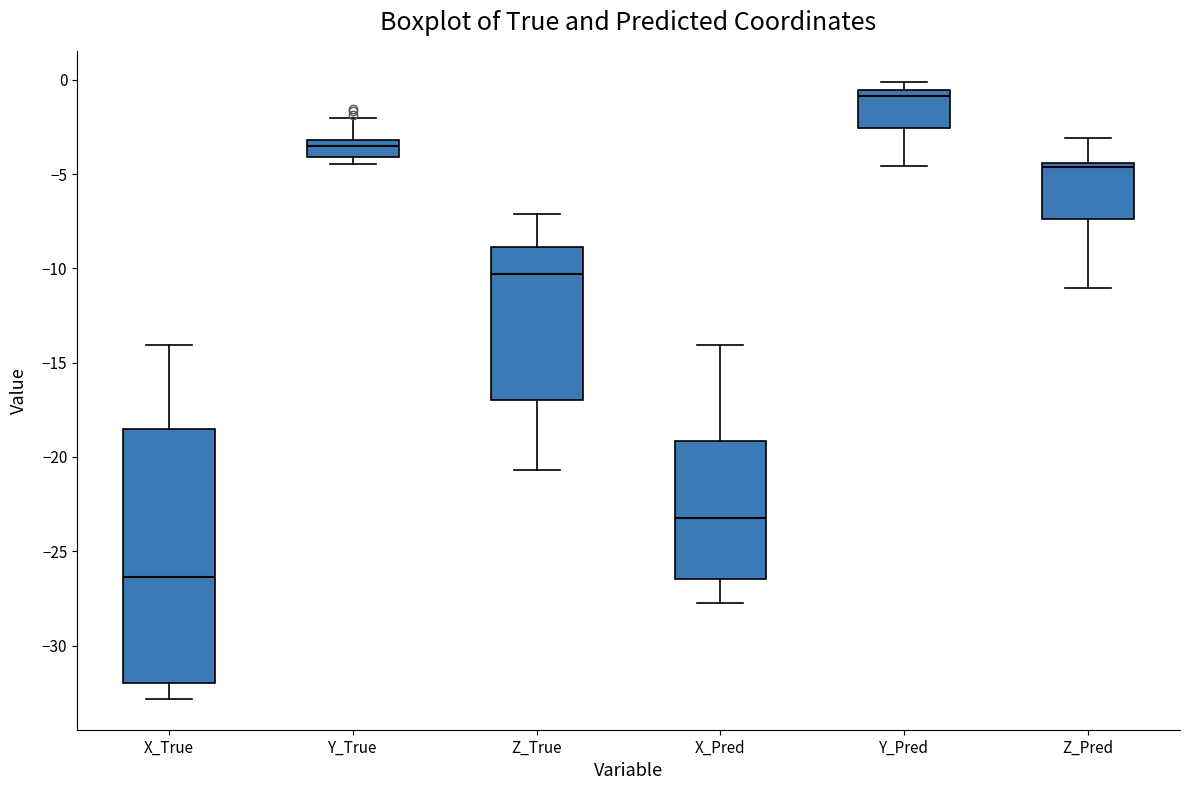

Where is the lower edge of the box for Y_Pred on the y-axis? The values are not printed on the chart, so give them approximately, as read against the axis.

-2.5